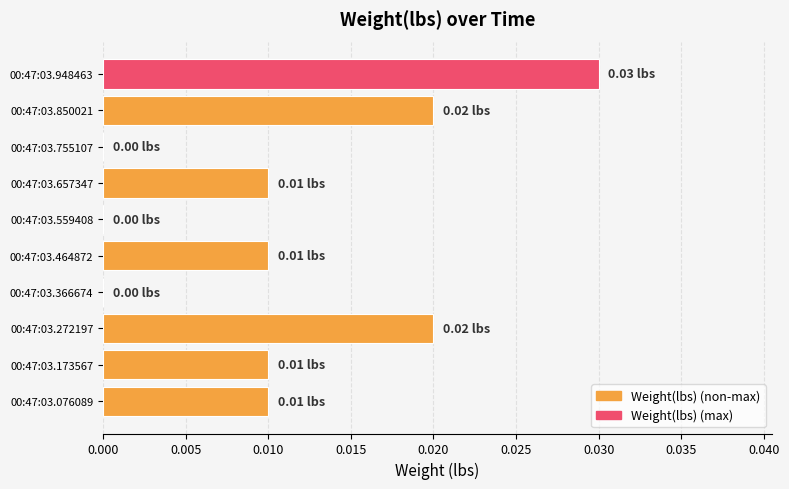

Between 00:47:03.366674 and 00:47:03.948463, which is larger?

00:47:03.948463